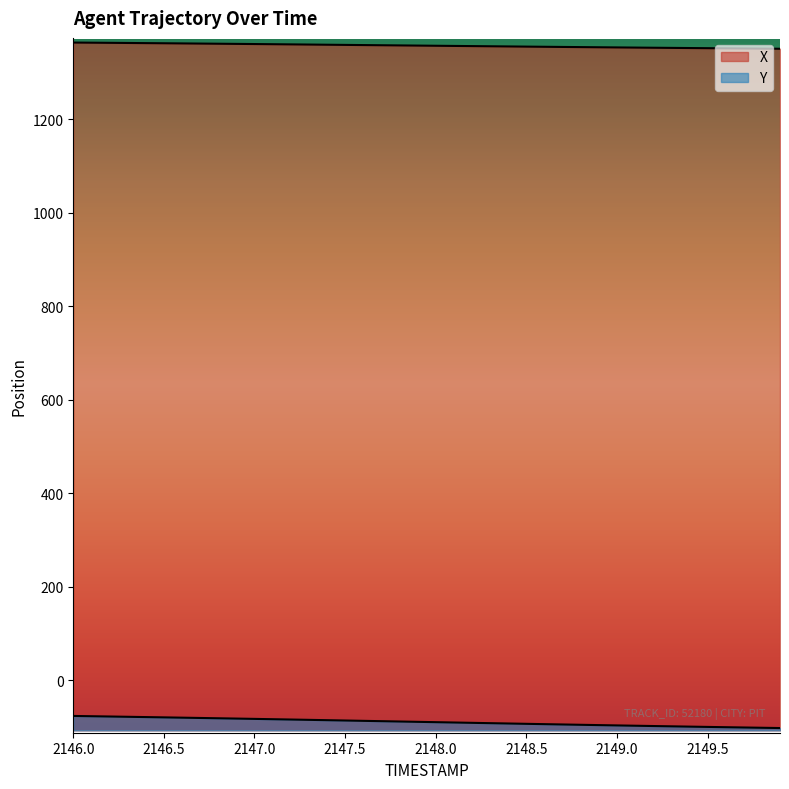

At 2147.5, list the series in order from smallest to largest.

Y, X